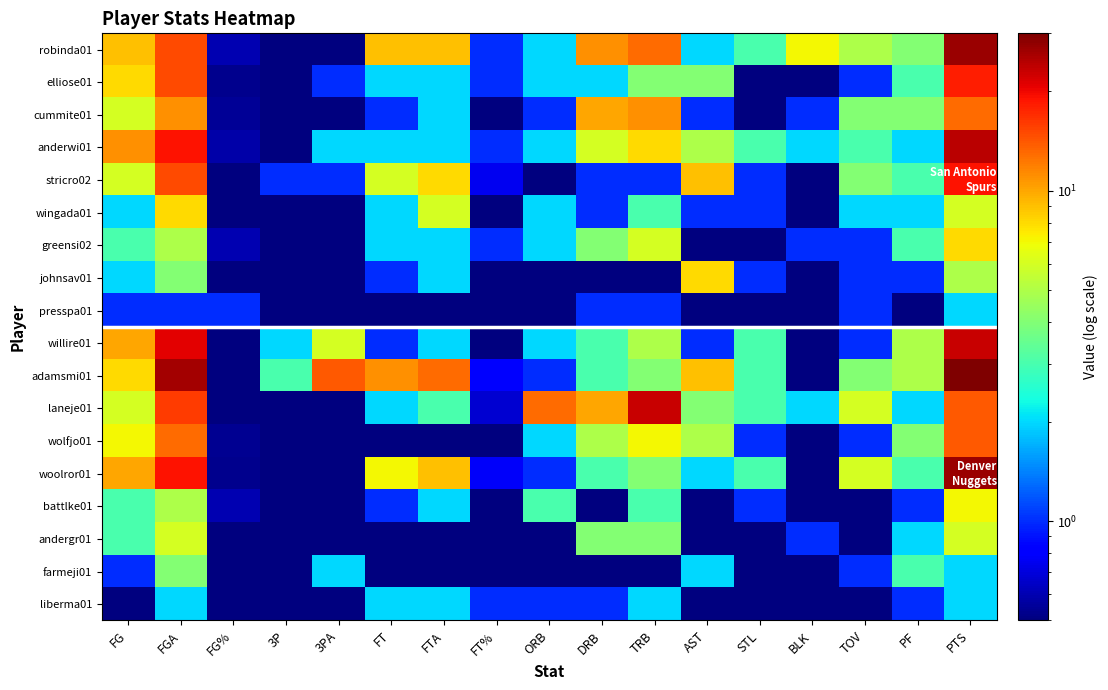

Reading left to right, list all the values displayed in this chart.

robinda01: FG=9.0	FGA=15.0	FG%=0.6	3P=0.1	3PA=0.1	FT=9.0	FTA=9.0	FT%=1.0	ORB=2.0	DRB=11.0	TRB=13.0	AST=2.0	STL=3.0	BLK=7.0	TOV=5.0	PF=4.0	PTS=27.0
elliose01: FG=8.0	FGA=15.0	FG%=0.5	3P=0.1	3PA=1.0	FT=2.0	FTA=2.0	FT%=1.0	ORB=2.0	DRB=2.0	TRB=4.0	AST=4.0	STL=0.1	BLK=0.1	TOV=1.0	PF=3.0	PTS=18.0
cummite01: FG=6.0	FGA=11.0	FG%=0.5	3P=0.1	3PA=0.1	FT=1.0	FTA=2.0	FT%=0.5	ORB=1.0	DRB=10.0	TRB=11.0	AST=1.0	STL=0.1	BLK=1.0	TOV=4.0	PF=4.0	PTS=13.0
anderwi01: FG=11.0	FGA=19.0	FG%=0.6	3P=0.1	3PA=2.0	FT=2.0	FTA=2.0	FT%=1.0	ORB=2.0	DRB=6.0	TRB=8.0	AST=5.0	STL=3.0	BLK=2.0	TOV=3.0	PF=2.0	PTS=24.0
stricro02: FG=6.0	FGA=15.0	FG%=0.4	3P=1.0	3PA=1.0	FT=6.0	FTA=8.0	FT%=0.8	ORB=0.1	DRB=1.0	TRB=1.0	AST=9.0	STL=1.0	BLK=0.1	TOV=4.0	PF=3.0	PTS=19.0
wingada01: FG=2.0	FGA=8.0	FG%=0.2	3P=0.1	3PA=0.1	FT=2.0	FTA=6.0	FT%=0.3	ORB=2.0	DRB=1.0	TRB=3.0	AST=1.0	STL=1.0	BLK=0.1	TOV=2.0	PF=2.0	PTS=6.0
greensi02: FG=3.0	FGA=5.0	FG%=0.6	3P=0.1	3PA=0.1	FT=2.0	FTA=2.0	FT%=1.0	ORB=2.0	DRB=4.0	TRB=6.0	AST=0.1	STL=0.1	BLK=1.0	TOV=1.0	PF=3.0	PTS=8.0
johnsav01: FG=2.0	FGA=4.0	FG%=0.5	3P=0.1	3PA=0.1	FT=1.0	FTA=2.0	FT%=0.5	ORB=0.1	DRB=0.1	TRB=0.1	AST=8.0	STL=1.0	BLK=0.1	TOV=1.0	PF=1.0	PTS=5.0
presspa01: FG=1.0	FGA=1.0	FG%=1.0	3P=0.1	3PA=0.1	FT=0.1	FTA=0.1	FT%=0.1	ORB=0.1	DRB=1.0	TRB=1.0	AST=0.1	STL=0.1	BLK=0.1	TOV=1.0	PF=0.1	PTS=2.0
willire01: FG=10.0	FGA=21.0	FG%=0.5	3P=2.0	3PA=6.0	FT=1.0	FTA=2.0	FT%=0.5	ORB=2.0	DRB=3.0	TRB=5.0	AST=1.0	STL=3.0	BLK=0.1	TOV=1.0	PF=5.0	PTS=23.0
adamsmi01: FG=8.0	FGA=26.0	FG%=0.3	3P=3.0	3PA=14.0	FT=11.0	FTA=13.0	FT%=0.8	ORB=1.0	DRB=3.0	TRB=4.0	AST=9.0	STL=3.0	BLK=0.1	TOV=4.0	PF=5.0	PTS=30.0
laneje01: FG=6.0	FGA=16.0	FG%=0.4	3P=0.1	3PA=0.1	FT=2.0	FTA=3.0	FT%=0.7	ORB=13.0	DRB=10.0	TRB=23.0	AST=4.0	STL=3.0	BLK=2.0	TOV=6.0	PF=2.0	PTS=14.0
wolfjo01: FG=7.0	FGA=13.0	FG%=0.5	3P=0.1	3PA=0.1	FT=0.1	FTA=0.1	FT%=0.1	ORB=2.0	DRB=5.0	TRB=7.0	AST=5.0	STL=1.0	BLK=0.1	TOV=1.0	PF=4.0	PTS=14.0
woolror01: FG=10.0	FGA=19.0	FG%=0.5	3P=0.1	3PA=0.1	FT=7.0	FTA=9.0	FT%=0.8	ORB=1.0	DRB=3.0	TRB=4.0	AST=2.0	STL=3.0	BLK=0.1	TOV=6.0	PF=3.0	PTS=27.0
battlke01: FG=3.0	FGA=5.0	FG%=0.6	3P=0.1	3PA=0.1	FT=1.0	FTA=2.0	FT%=0.5	ORB=3.0	DRB=0.1	TRB=3.0	AST=0.1	STL=1.0	BLK=0.1	TOV=0.1	PF=1.0	PTS=7.0
andergr01: FG=3.0	FGA=6.0	FG%=0.5	3P=0.1	3PA=0.1	FT=0.1	FTA=0.1	FT%=0.1	ORB=0.1	DRB=4.0	TRB=4.0	AST=0.1	STL=0.1	BLK=1.0	TOV=0.1	PF=2.0	PTS=6.0
farmeji01: FG=1.0	FGA=4.0	FG%=0.2	3P=0.1	3PA=2.0	FT=0.1	FTA=0.1	FT%=0.1	ORB=0.1	DRB=0.1	TRB=0.1	AST=2.0	STL=0.1	BLK=0.1	TOV=1.0	PF=3.0	PTS=2.0
liberma01: FG=0.1	FGA=2.0	FG%=0.1	3P=0.1	3PA=0.1	FT=2.0	FTA=2.0	FT%=1.0	ORB=1.0	DRB=1.0	TRB=2.0	AST=0.1	STL=0.1	BLK=0.1	TOV=0.1	PF=1.0	PTS=2.0